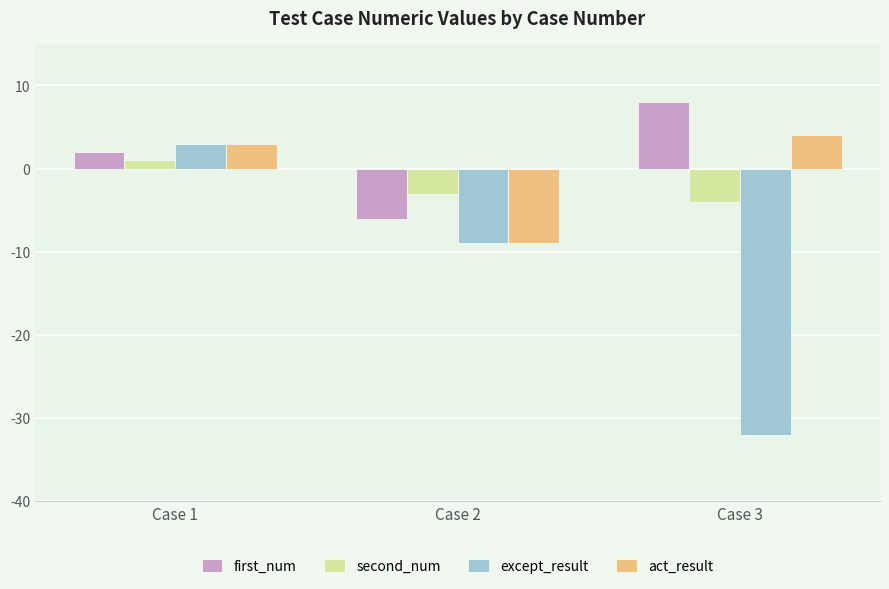

Reading left to right, list all the values displayed in this chart.

first_num: Case 1=2	Case 2=-6	Case 3=8
second_num: Case 1=1	Case 2=-3	Case 3=-4
except_result: Case 1=3	Case 2=-9	Case 3=-32
act_result: Case 1=3	Case 2=-9	Case 3=4